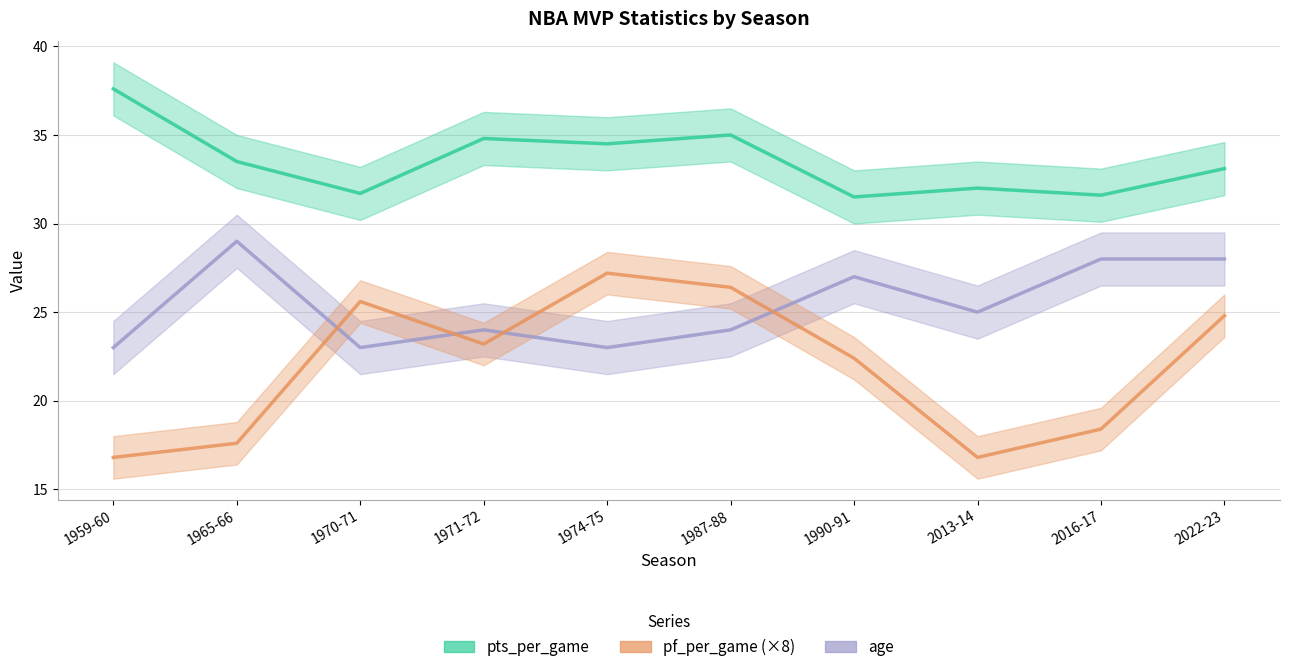

What is the value of the pf_per_game (×8) point at the 6th from the left?

26.4